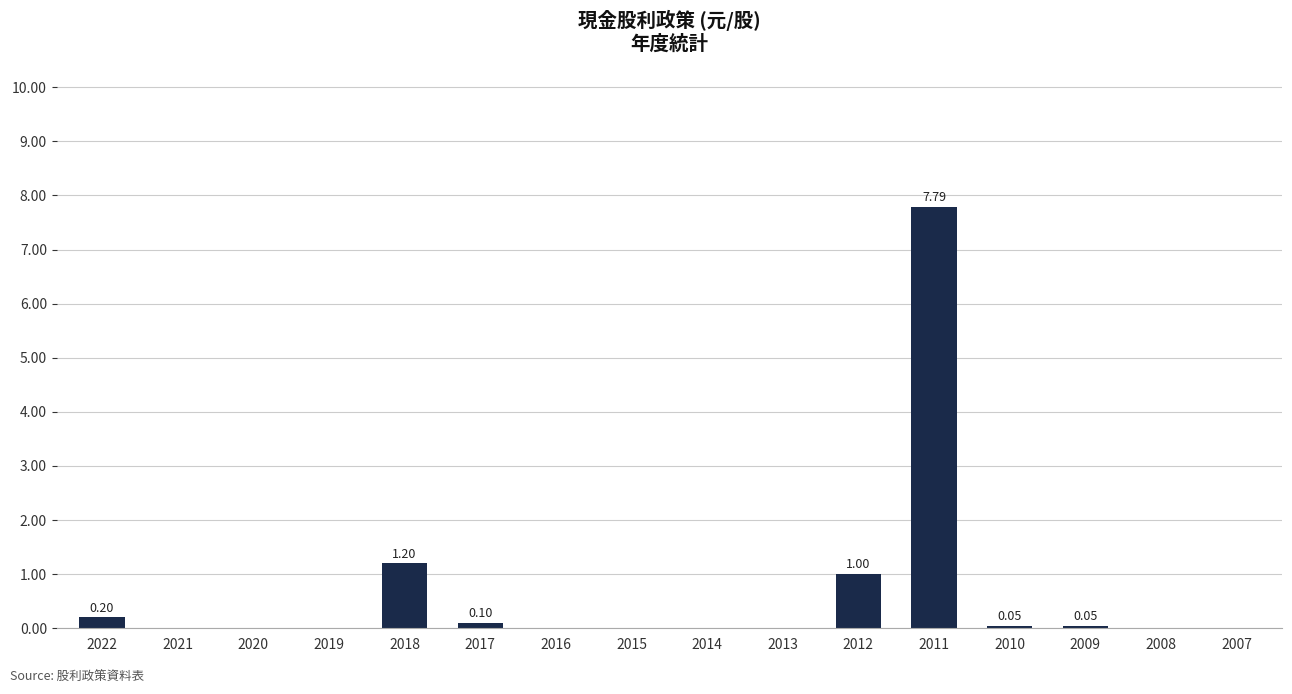

List the labels in order of value, largest first.

2011, 2018, 2012, 2022, 2017, 2010, 2009, 2021, 2020, 2019, 2016, 2015, 2014, 2013, 2008, 2007